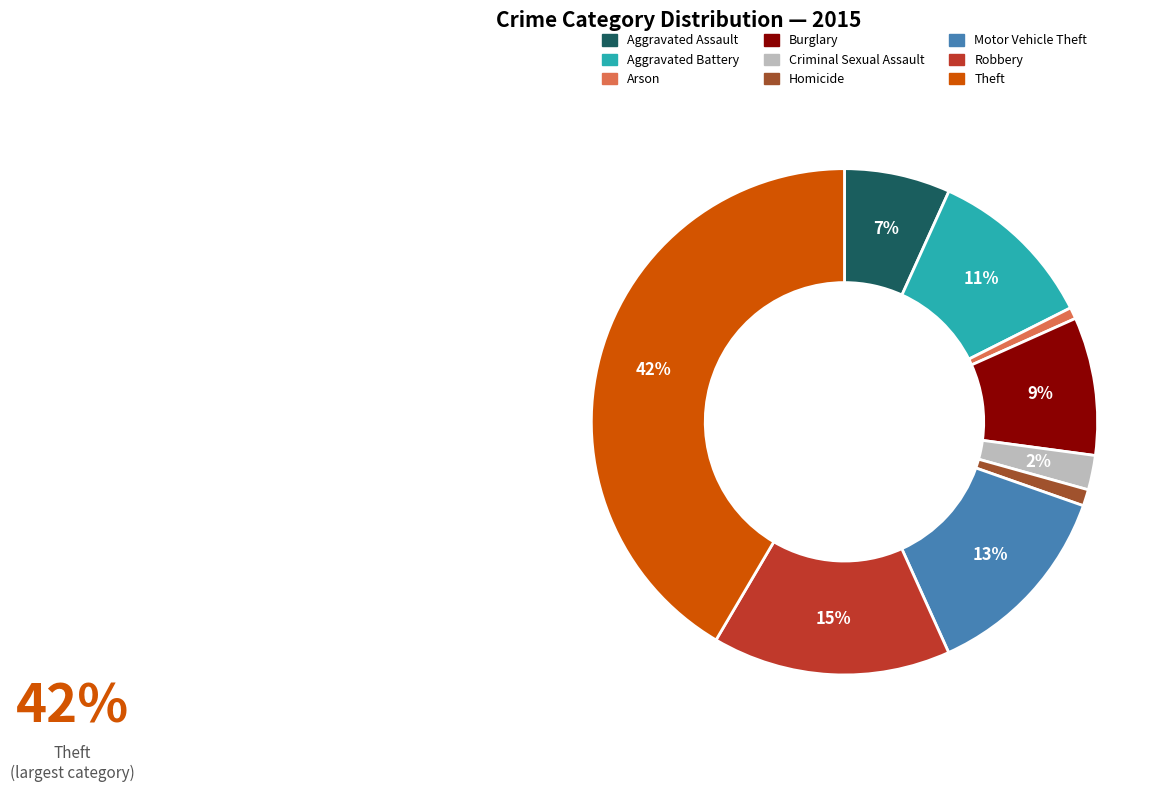

To the nearest percent, what percentage of the pie is Criminal Sexual Assault?

2%